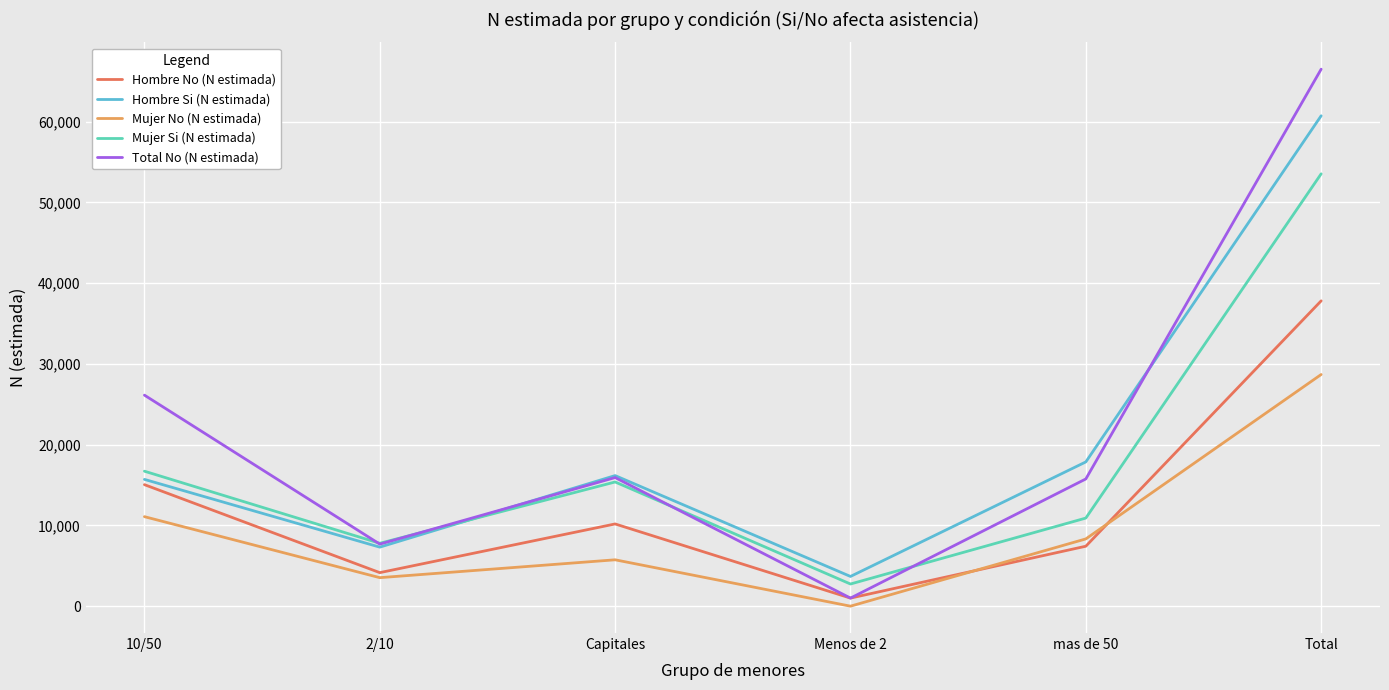

True or false: Hombre Si (N estimada) and Mujer No (N estimada) intersect in this chart.

False